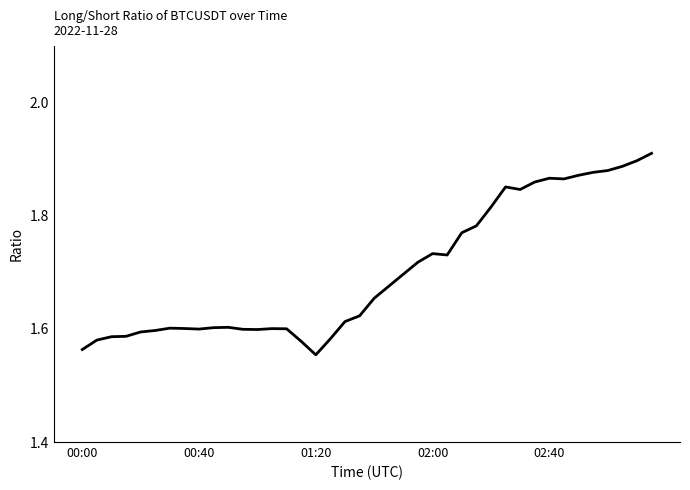

How many points are lower than both their immediate neighbors (excluding endpoints)?

6